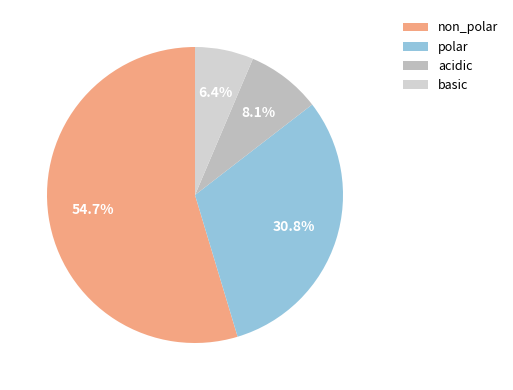

To the nearest percent, what portion does polar represent?

31%